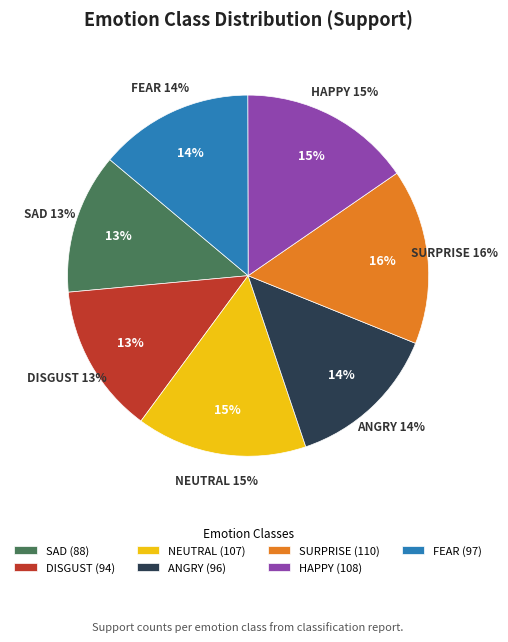

Which slice is the smallest?

SAD